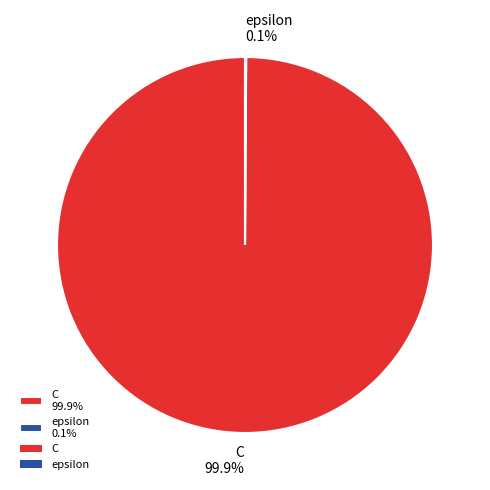

Is C 99.9% the majority of the pie?

Yes